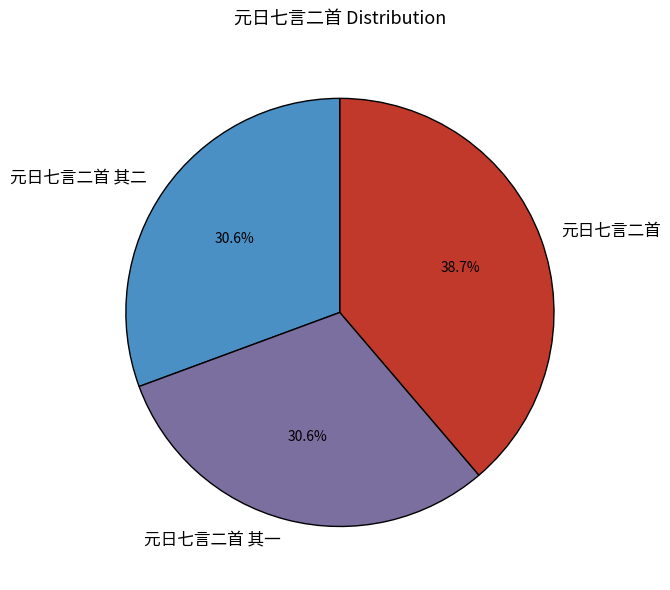

How many slices are in this pie chart?

3